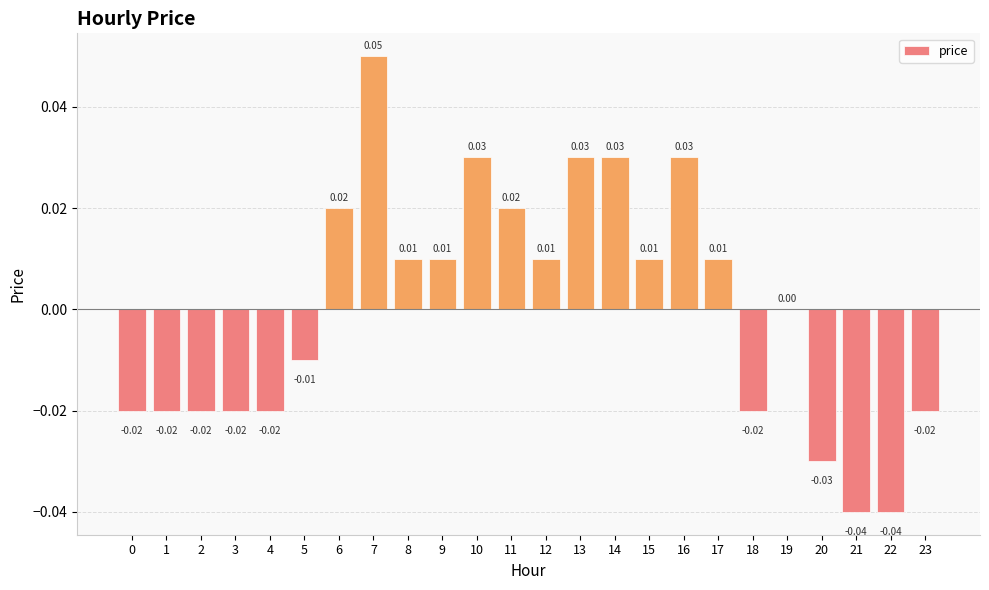

Between 14 and 20, which is larger?

14